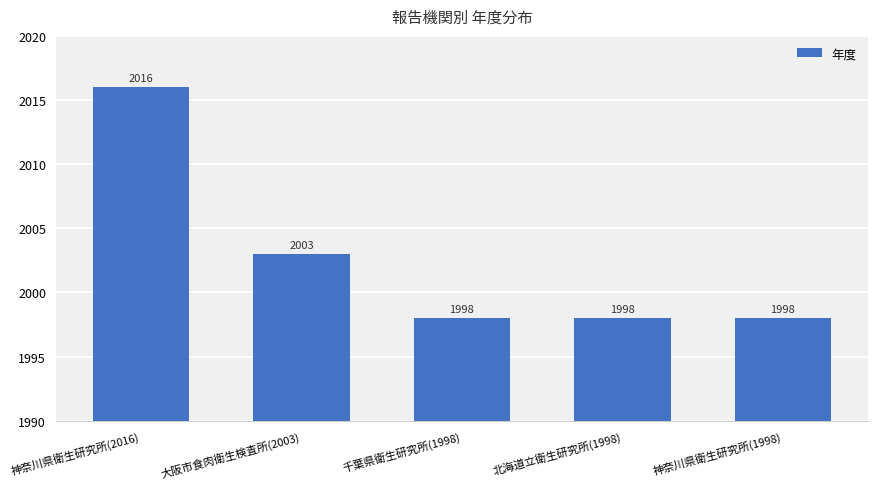

What is the sum of all values?

10013